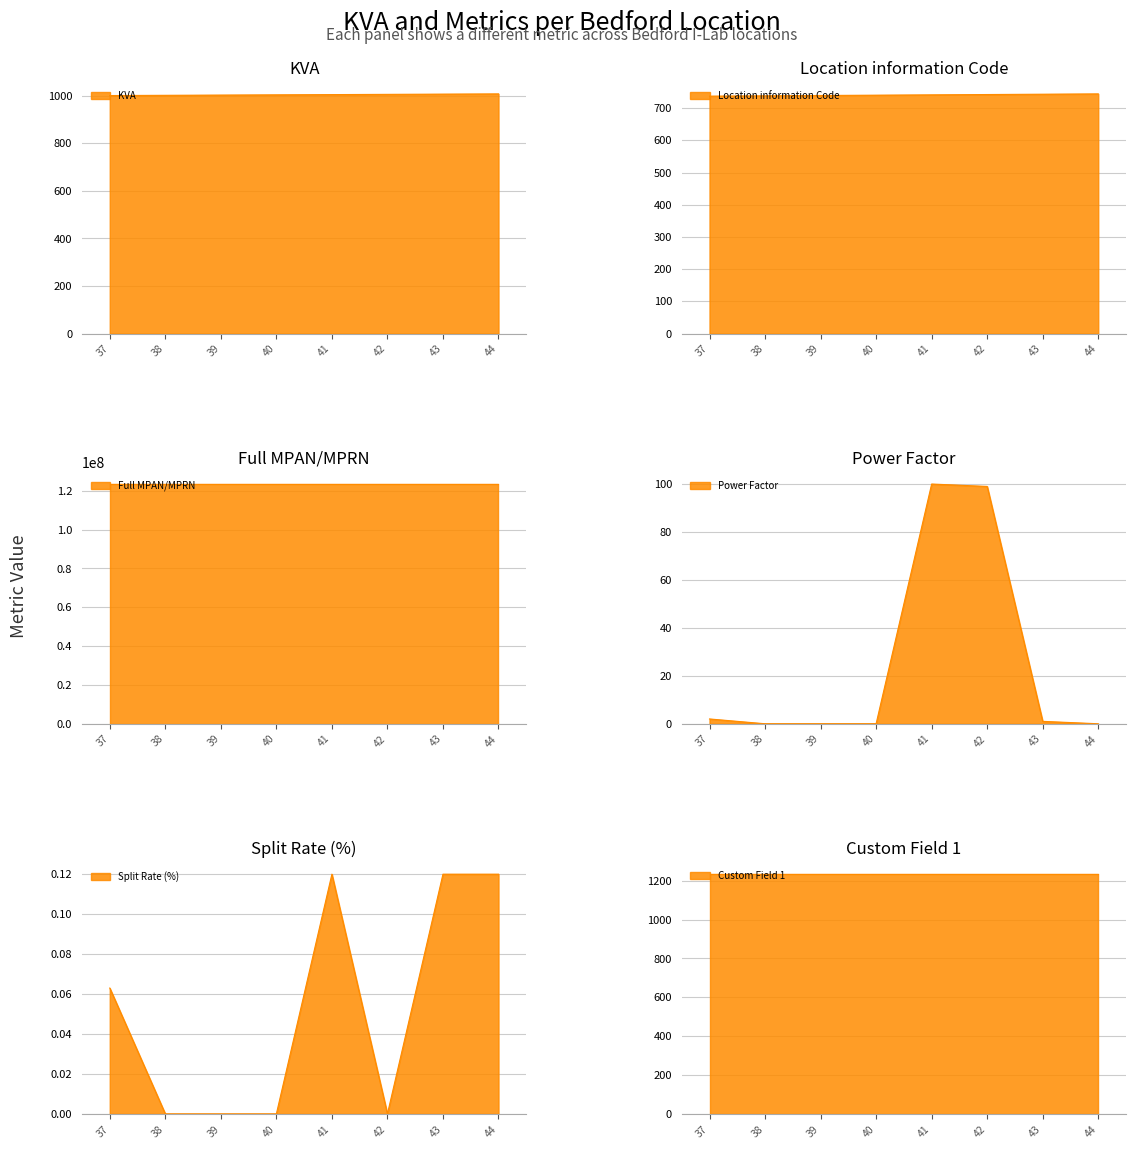

What is the difference between the highest and lowest values at 42?

123456794.0